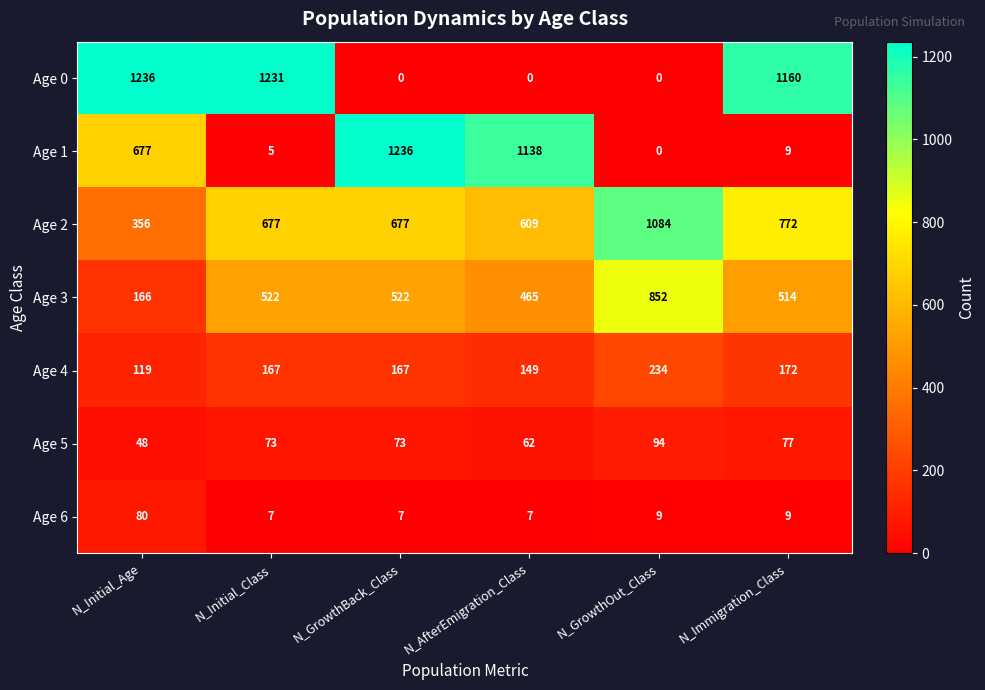

At which label does Age 5 reach its peak?

N_GrowthOut_Class